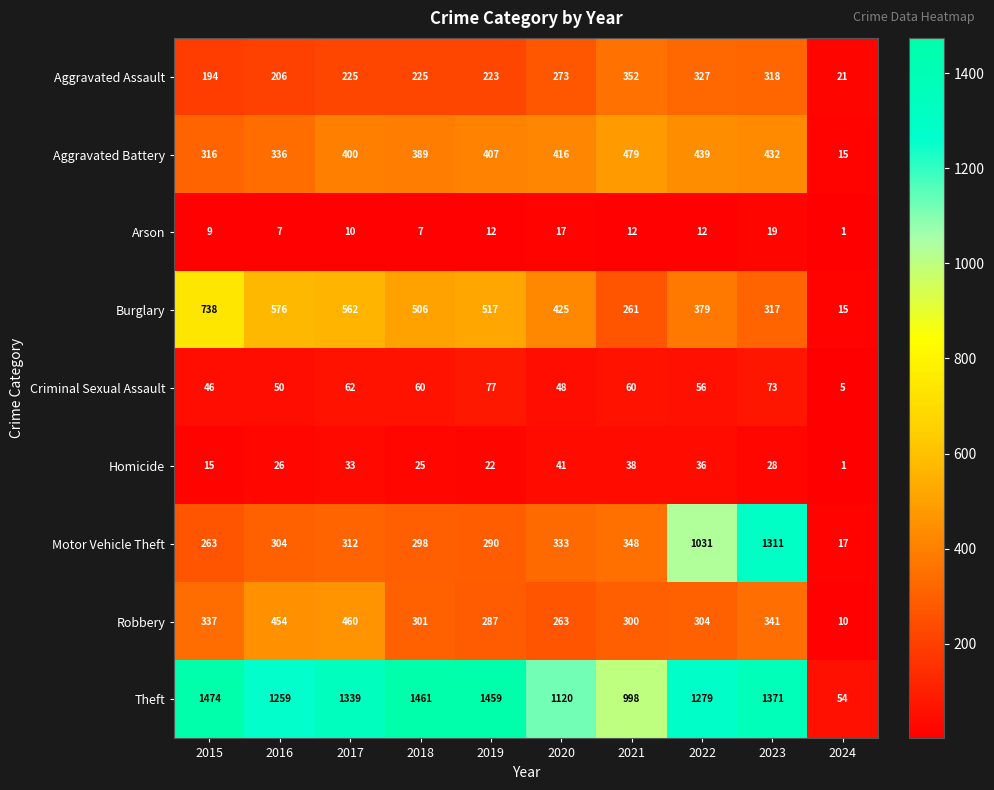

The value of Theft at 2017 is 725. True or false?

False